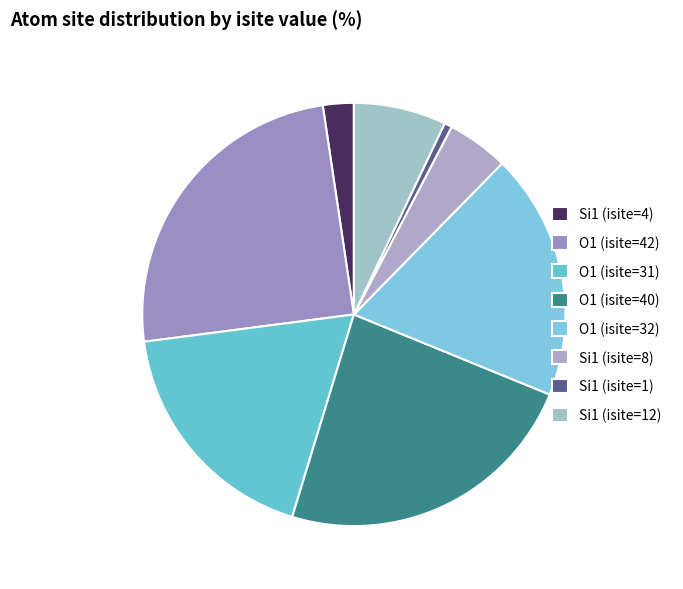

To the nearest percent, what is the difference between the O1 (isite=40) and O1 (isite=42) slice percentages?

1%